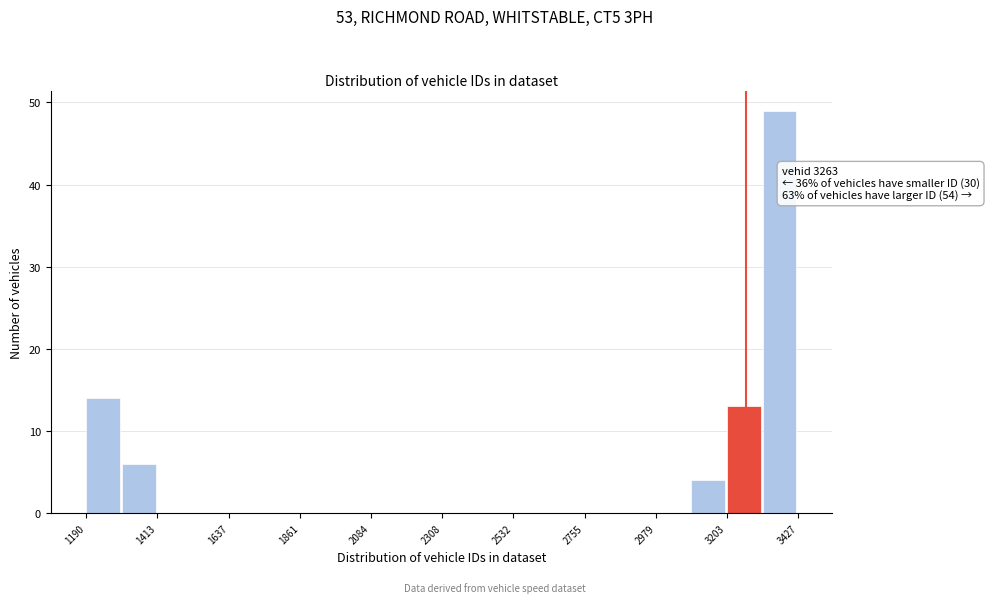

Read against the x-axis, roughly where is the centre of the tallest bar?

3350